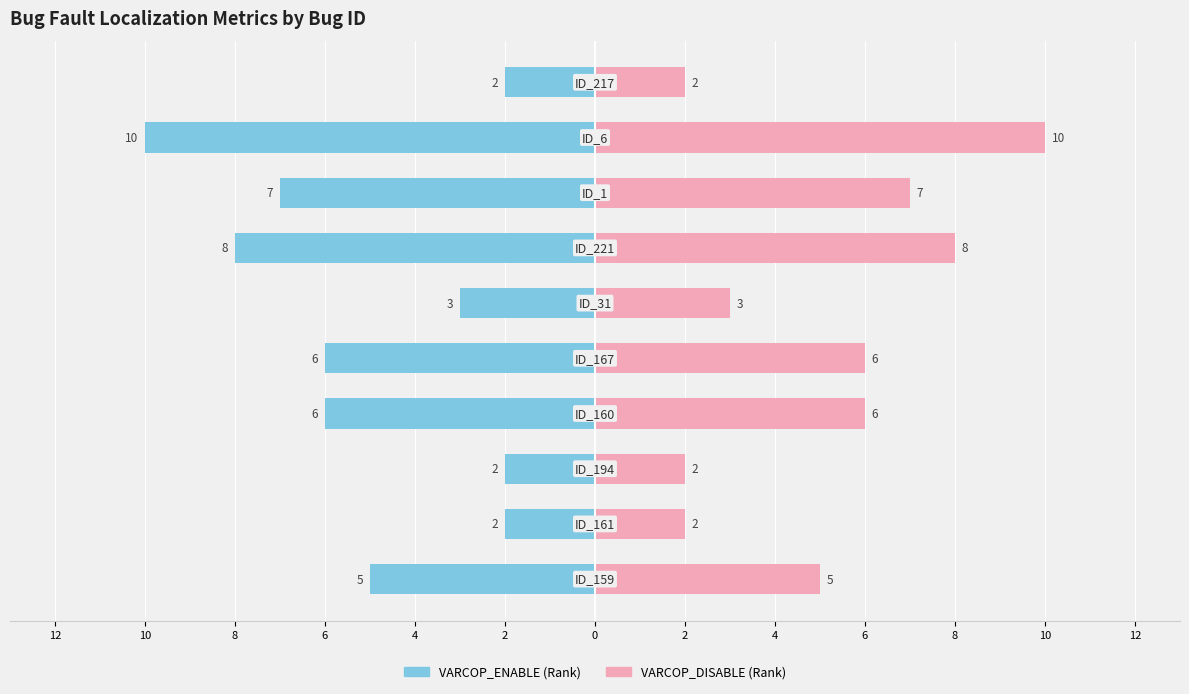

At how many categories does at least one series exceed -6?

10